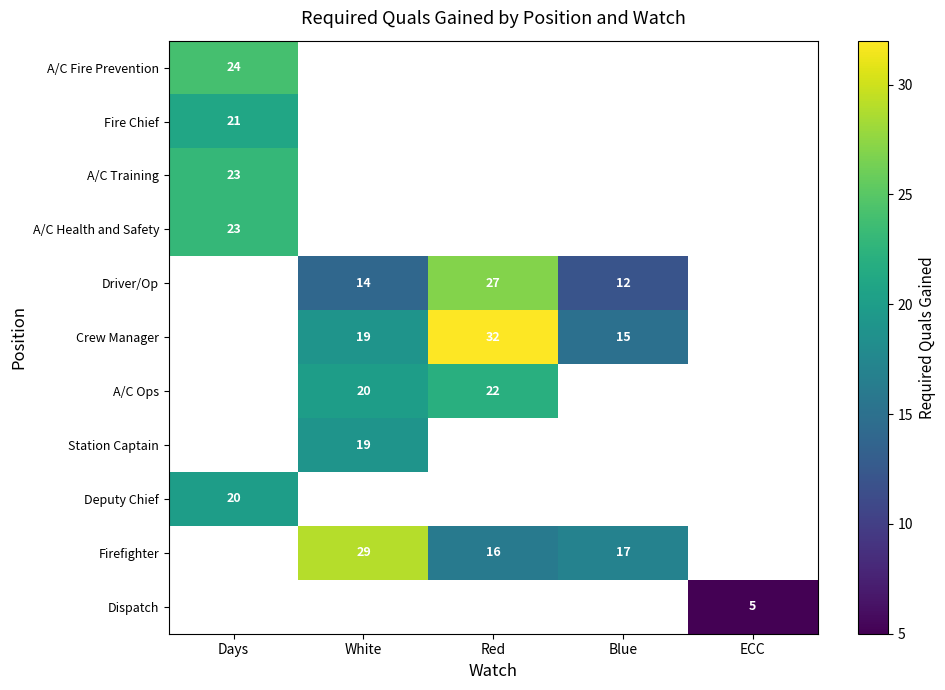

How many data points does each series have?

5